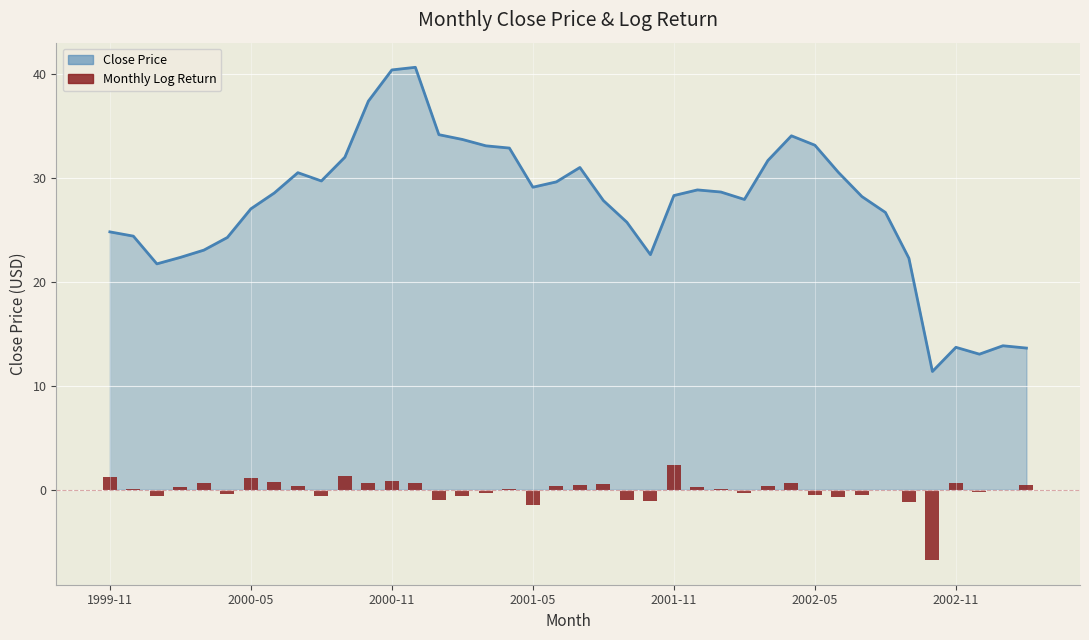

What is the greatest value displayed?

40.6